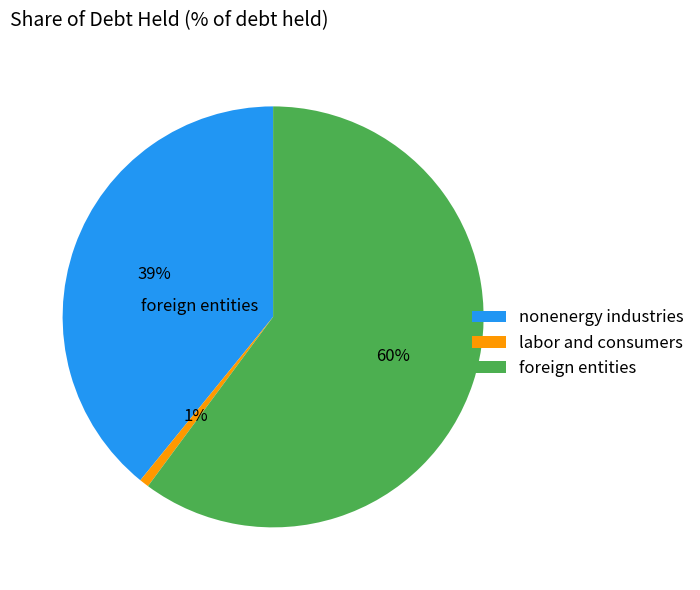

Rank the categories by value from highest to lowest.

foreign entities, nonenergy industries, labor and consumers